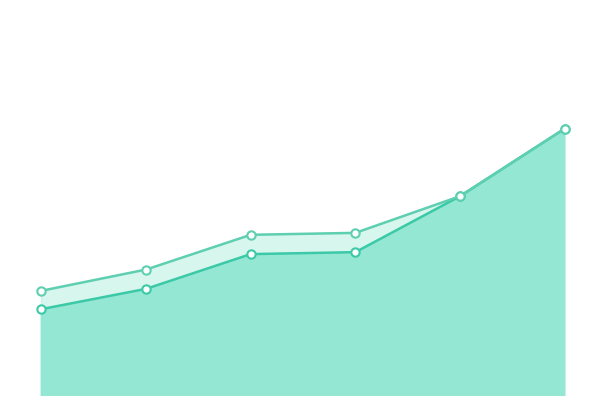

What is the difference between the price values at 2022-09-15 and 2022-08-16?

1.3